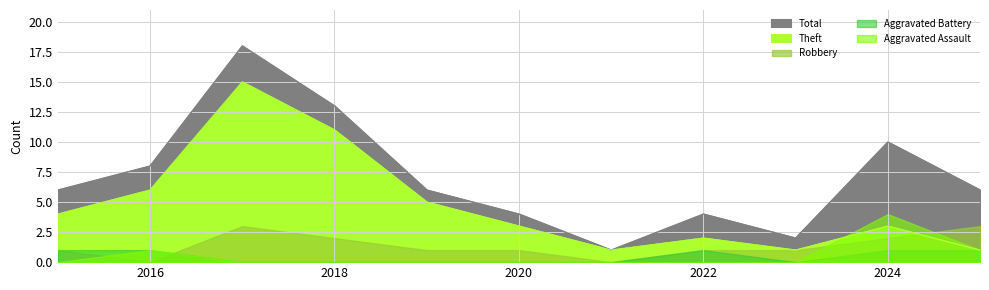

Which series has the largest range (max minus min)?

Total